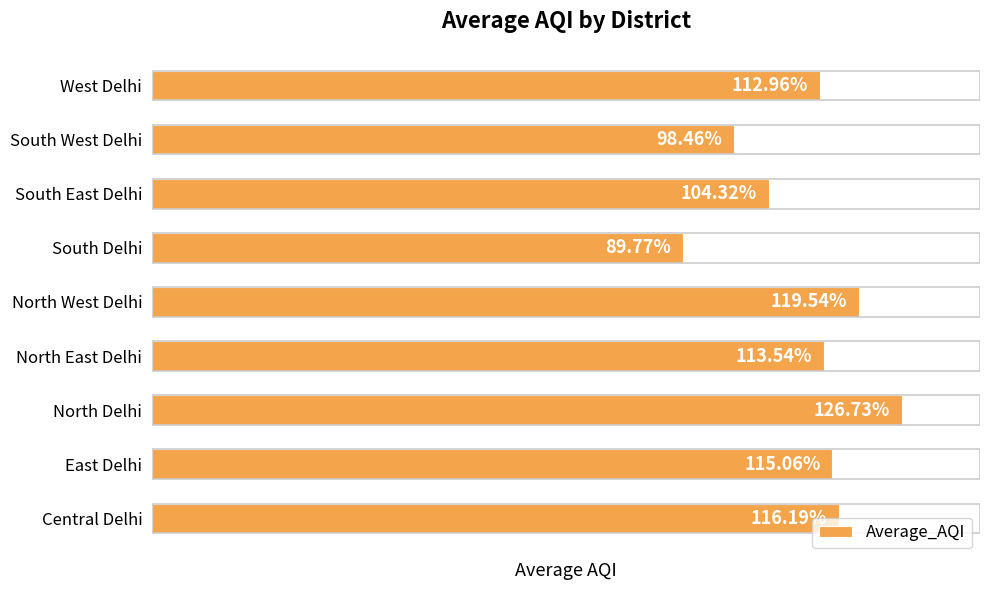

At which category does the chart reach its peak across all series?

North Delhi